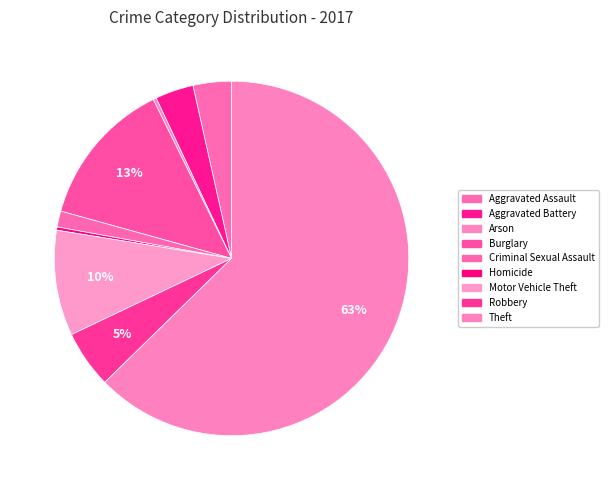

How many segments does this pie chart have?

9